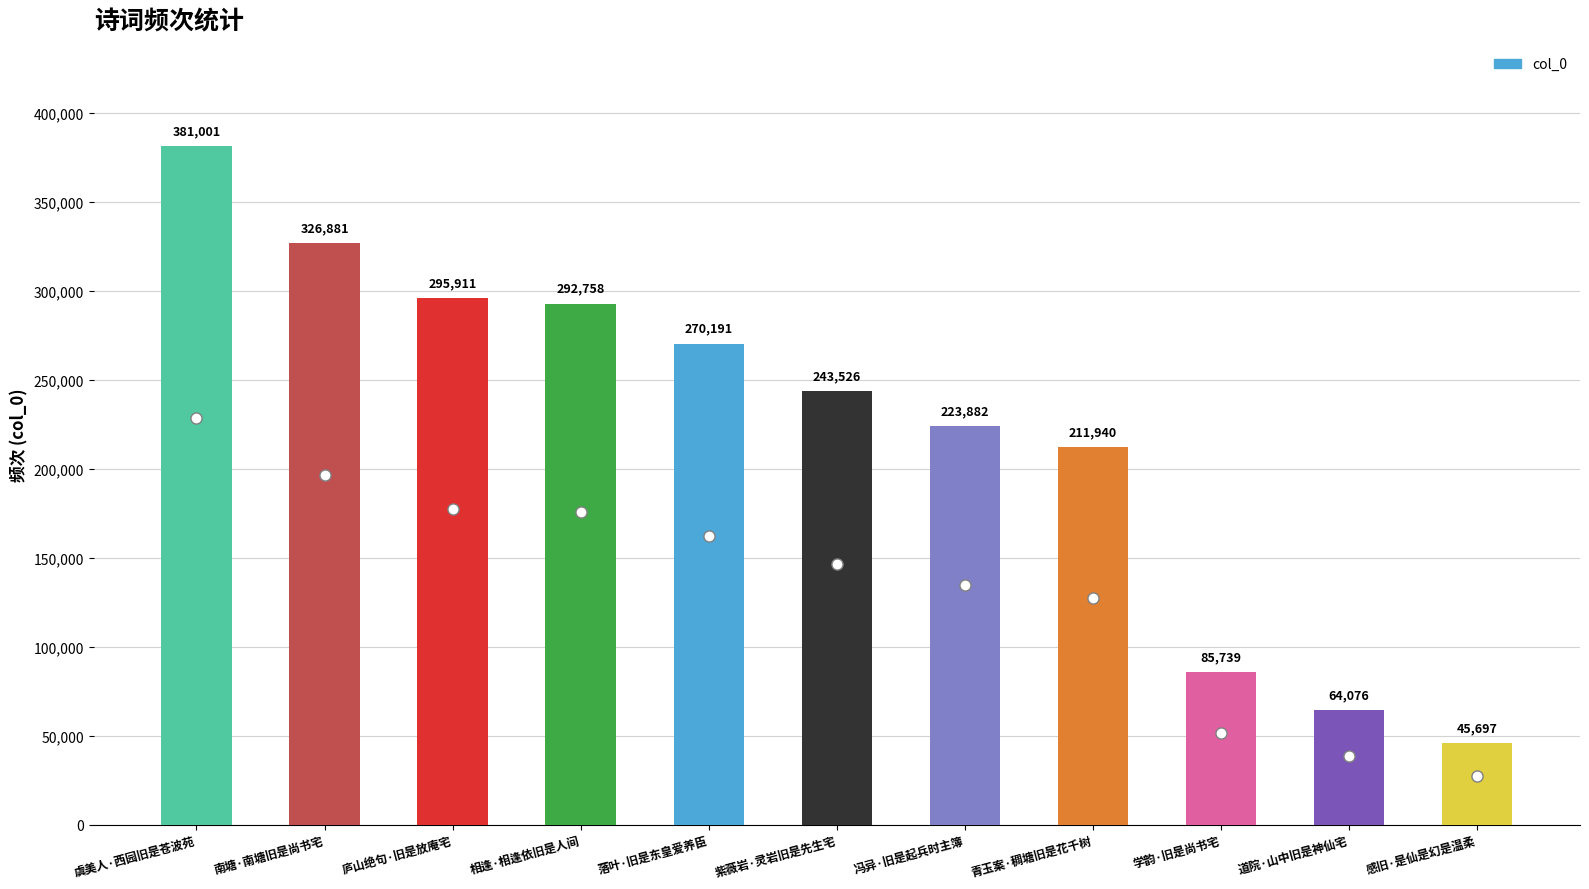

What is the difference between the maximum and minimum values?

335304